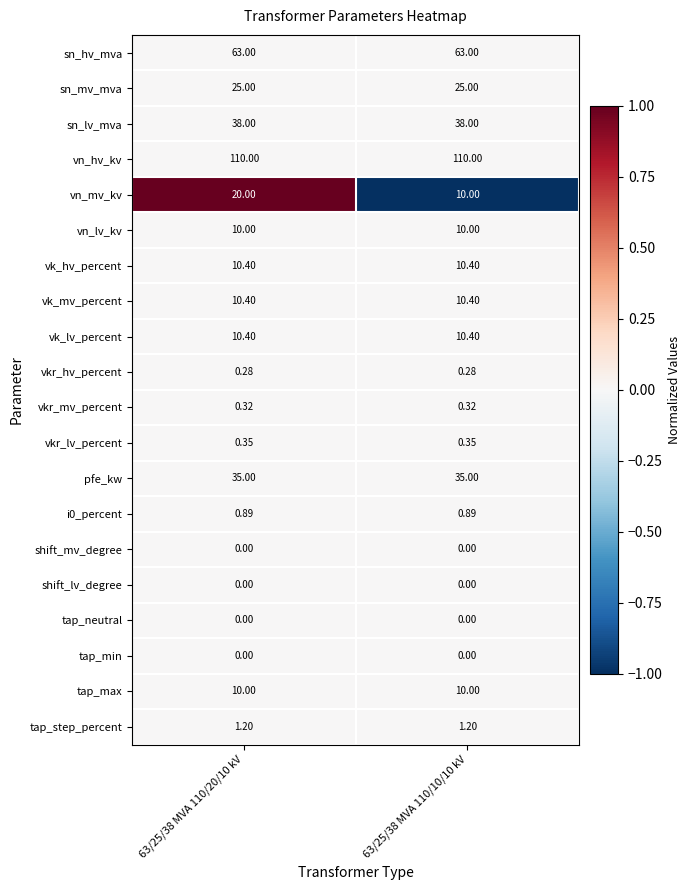

Which series has the largest total across all categories?

vn_hv_kv